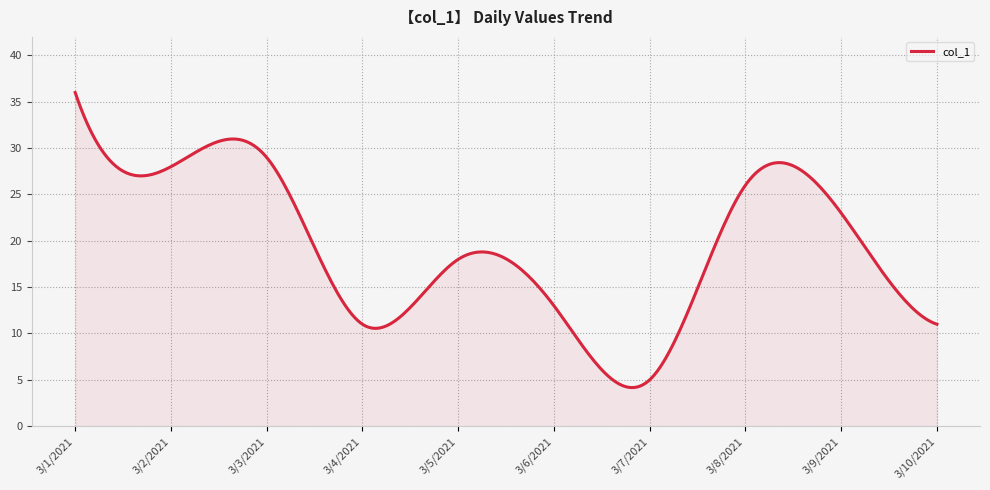

What is the difference between the maximum and minimum values?

31.8